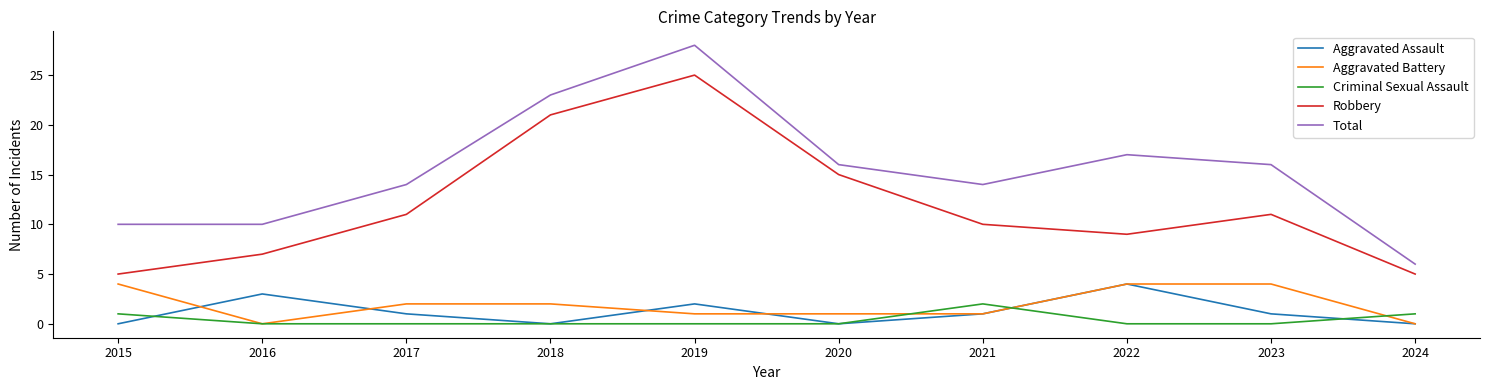

At which category is the sum across all series the highest?

2019